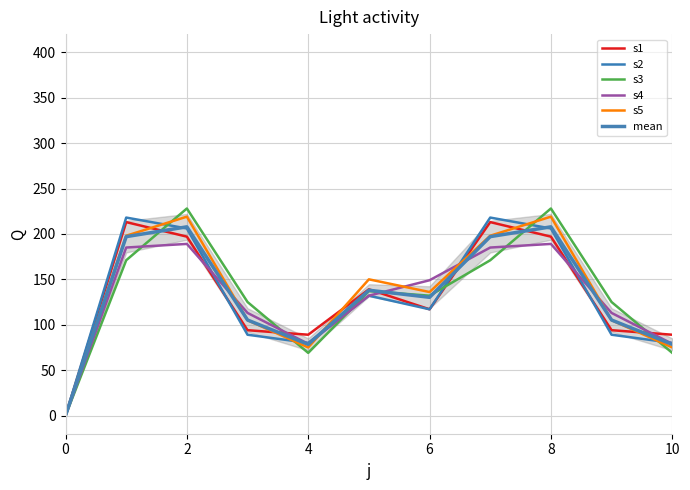

Is the value of s1 at 4 greater than the value of s2 at 2?

No